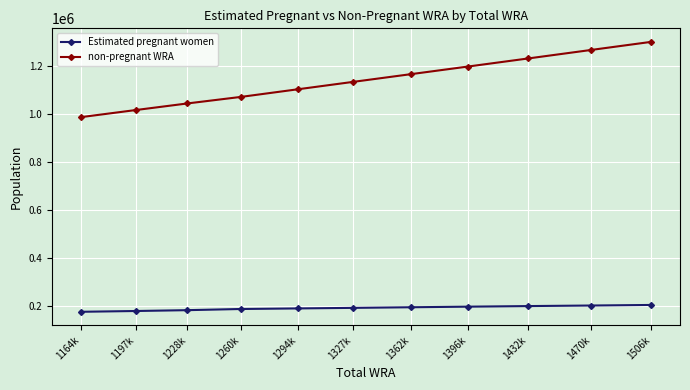

At 1362k, list the series in order from largest to smallest.

non-pregnant WRA, Estimated pregnant women